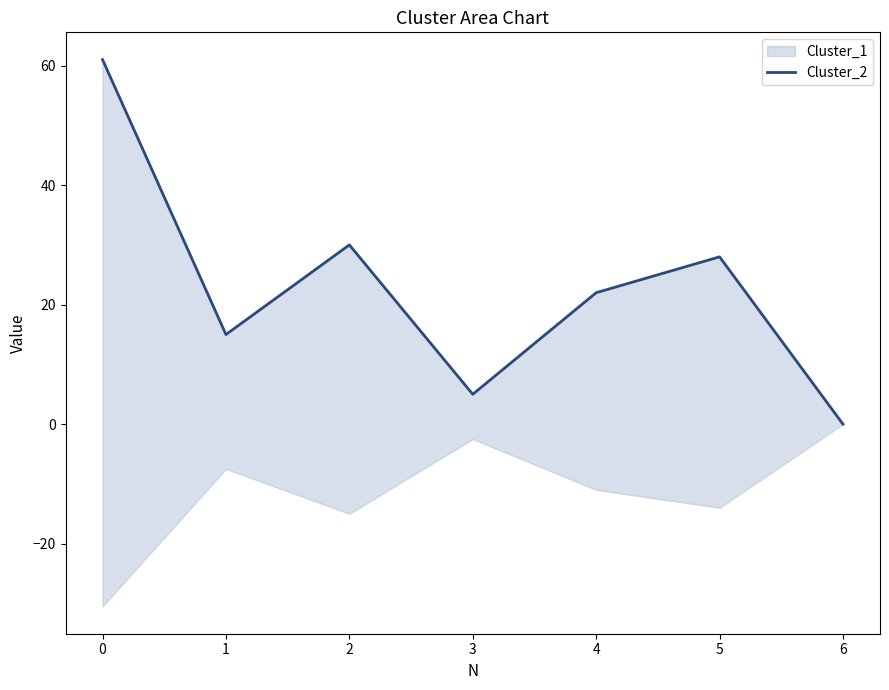

Does the chart display data point markers on the line(s)?

No